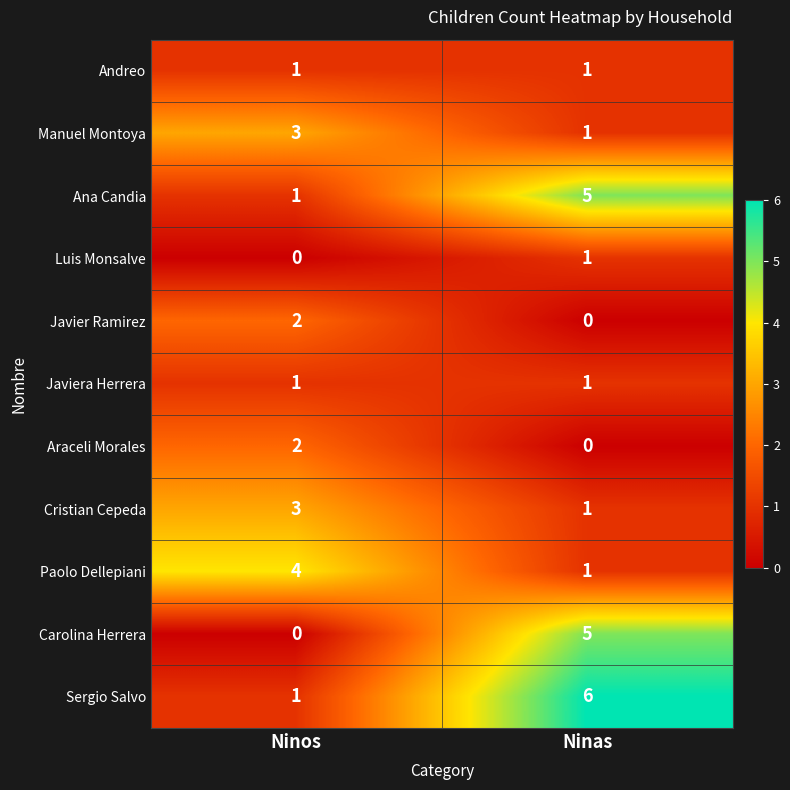

The Araceli Morales series shows 2 at Ninos. True or false?

True